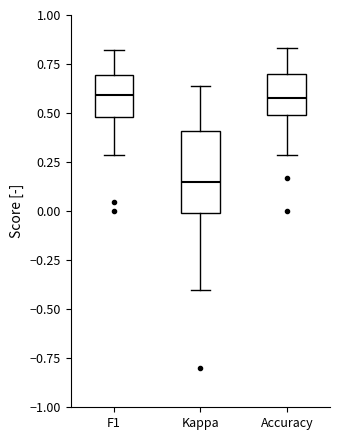

Reading left to right, read every box against the y-axis: the position of its median line, the range the box covers, and the ends of its whiskers. The values are not printed on the chart, so give them approximately, as read against the axis.

F1: median 0.60, box 0.50 to 0.70, whiskers 0.30 to 0.80
Kappa: median 0.15, box 0.00 to 0.40, whiskers -0.40 to 0.65
Accuracy: median 0.60, box 0.50 to 0.70, whiskers 0.30 to 0.85